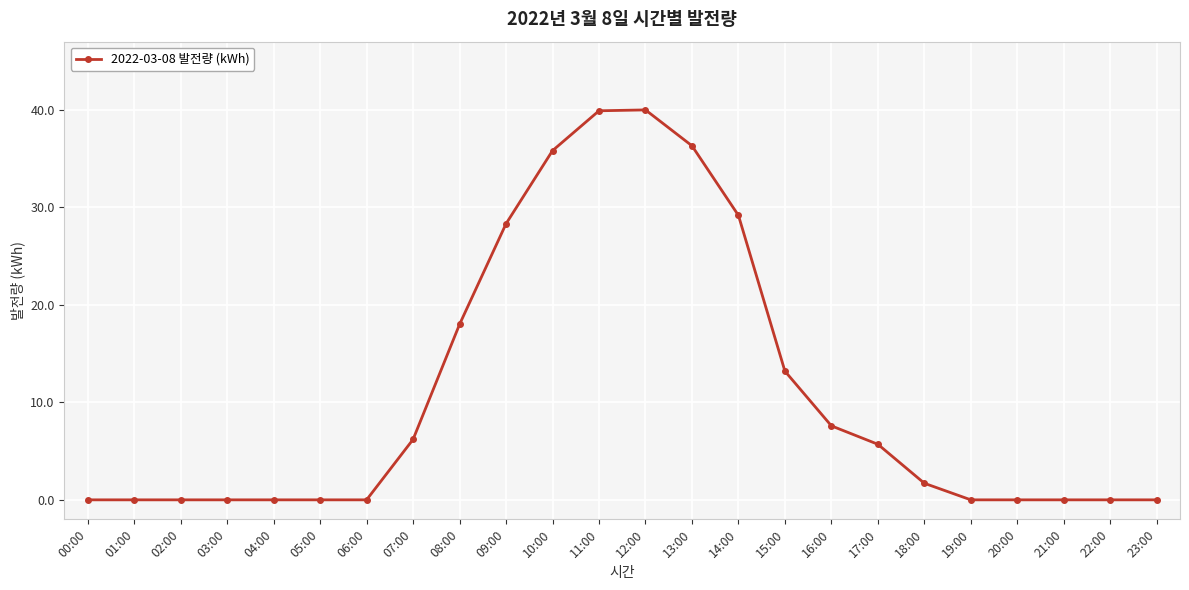

How many values are below 1?

12